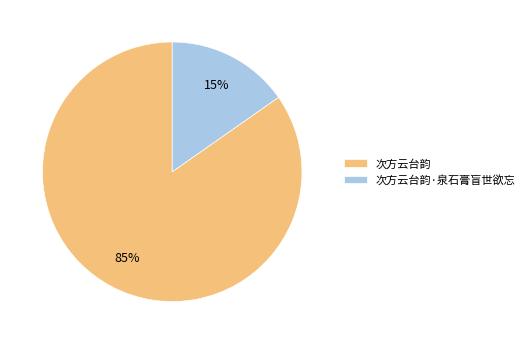

How many segments does this pie chart have?

2